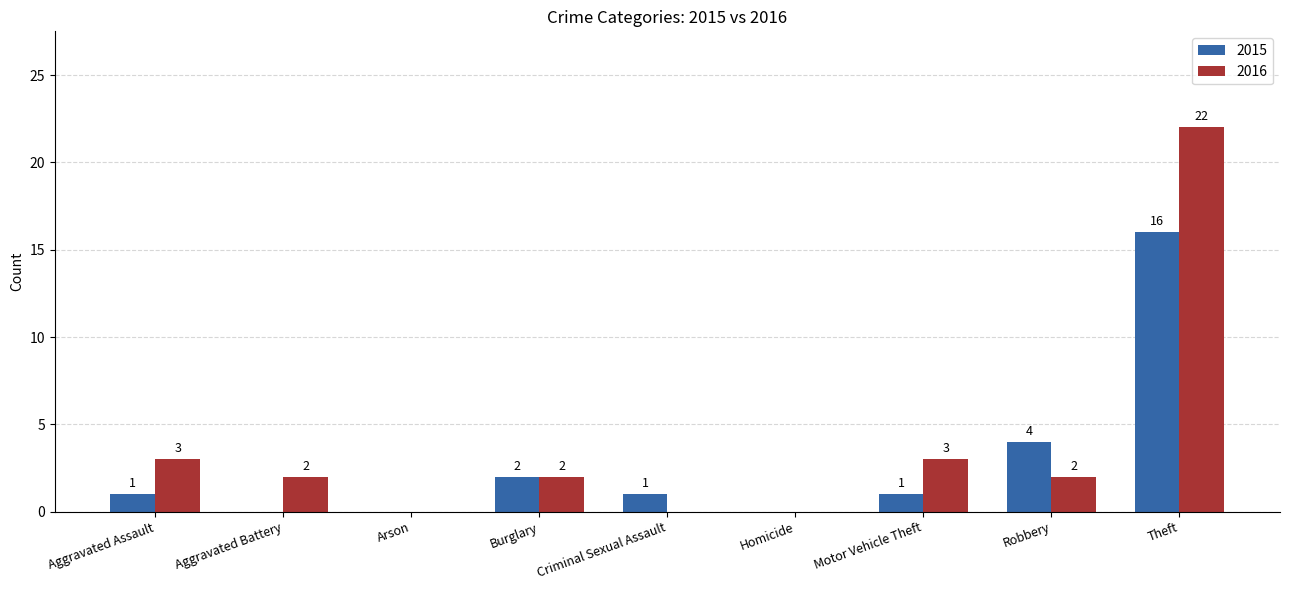

Which category has the highest value across all series?

Theft